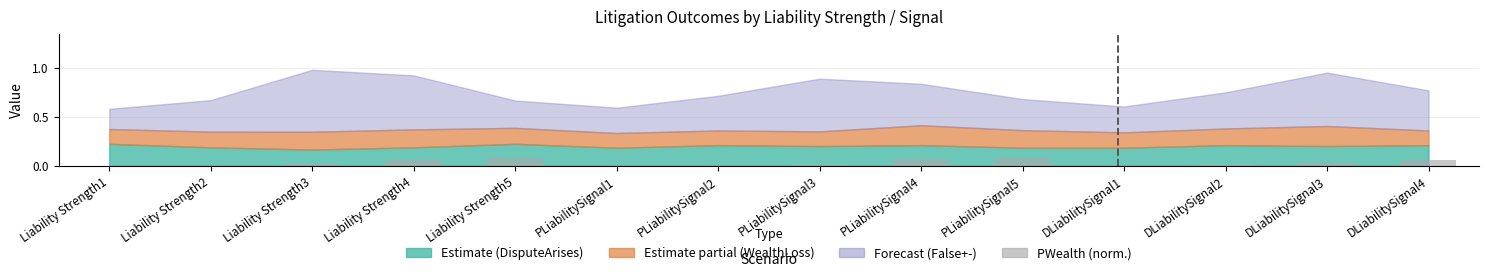

True or false: the data shows 0.0 at Liability Strength3.

True